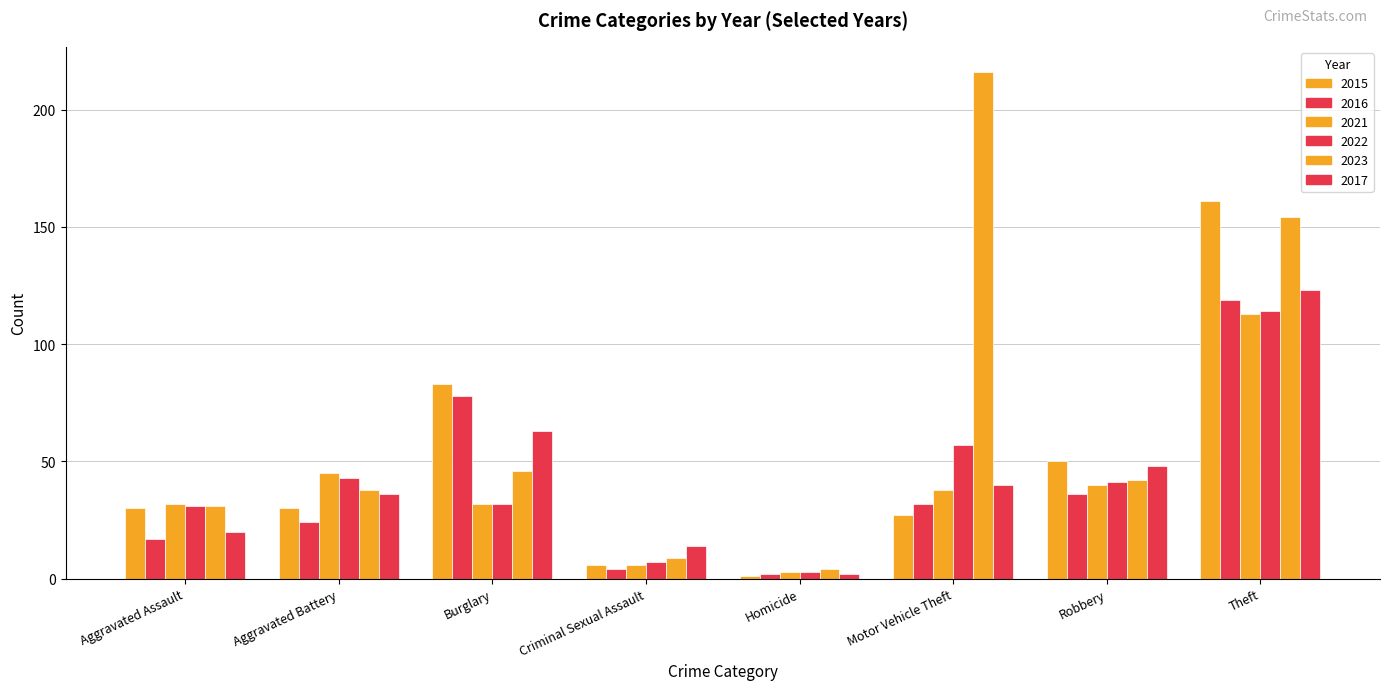

Rank the series at Burglary from lowest to highest value.

2021, 2022, 2023, 2017, 2016, 2015